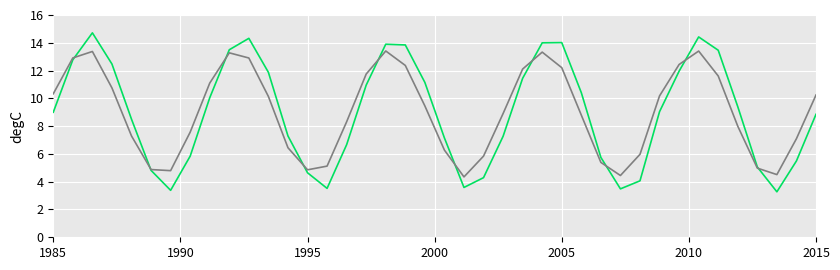

What is the smallest value displayed?

3.3